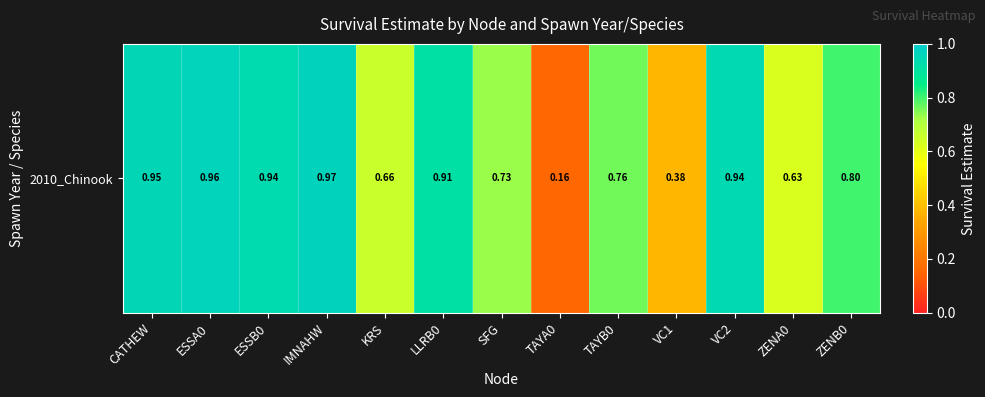

What is the average value?

0.8